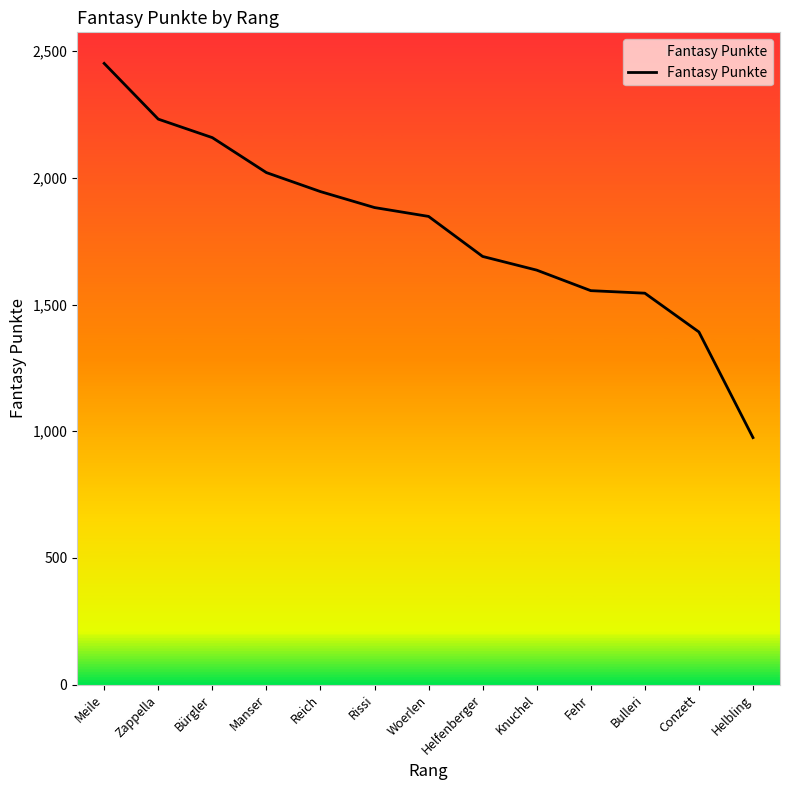

What is the smallest value displayed?

975